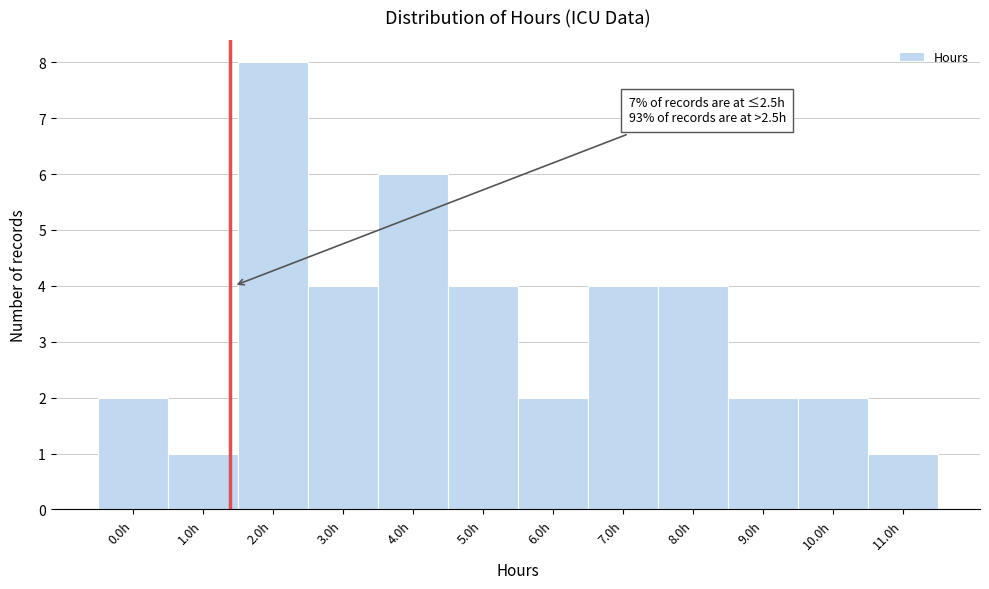

Reading right to left, what are all the values shown in this chart?

1	2	2	4	4	2	4	6	4	8	1	2